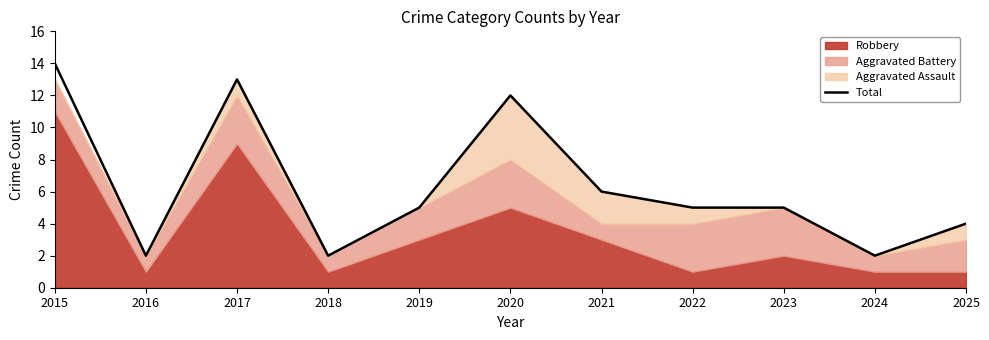

List the labels in order of value, smallest first.

2016, 2018, 2024, 2025, 2019, 2022, 2023, 2021, 2020, 2017, 2015